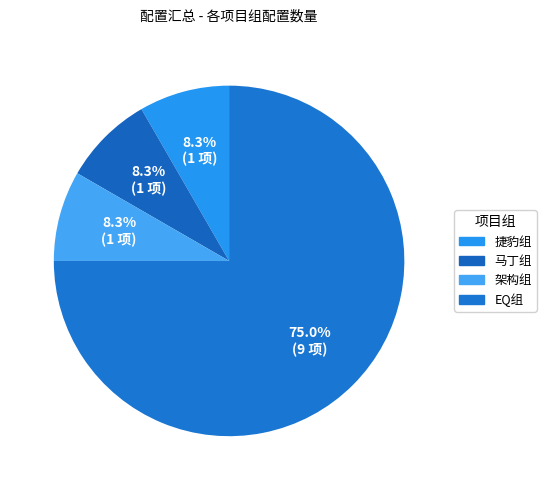

Which category accounts for the majority?

EQ组